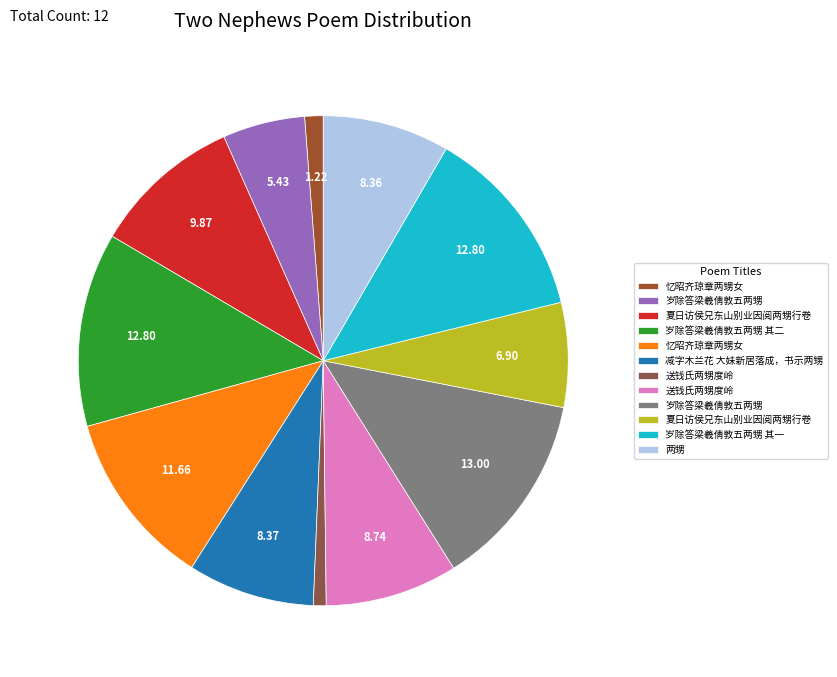

How many segments does this pie chart have?

12